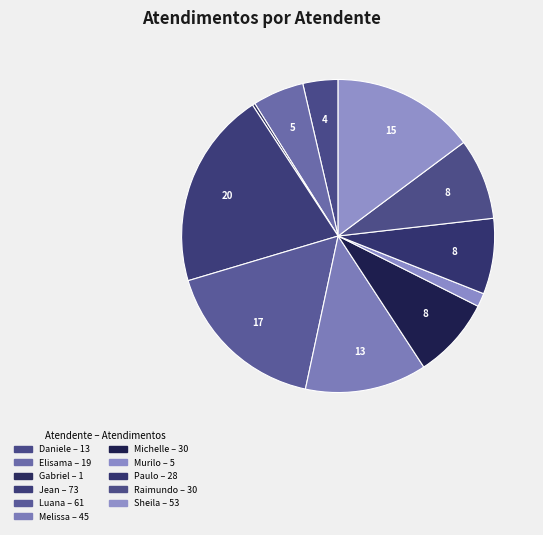

Rank the categories by value from highest to lowest.

Jean Lucas Ferreira, Luana Cristine Sa dos Santos, Sheila Catarina de Campos, Melissa Maria Caleffi Zechini, Michelle Goncalves Mello, Raimundo Francisco Taborda, Paulo Roberto da Silva Junior, Elisama Walter Machado, Daniele Aparecida dos Santos, Murilo Henrique Silva, Gabriel Viana dos Santos Silva